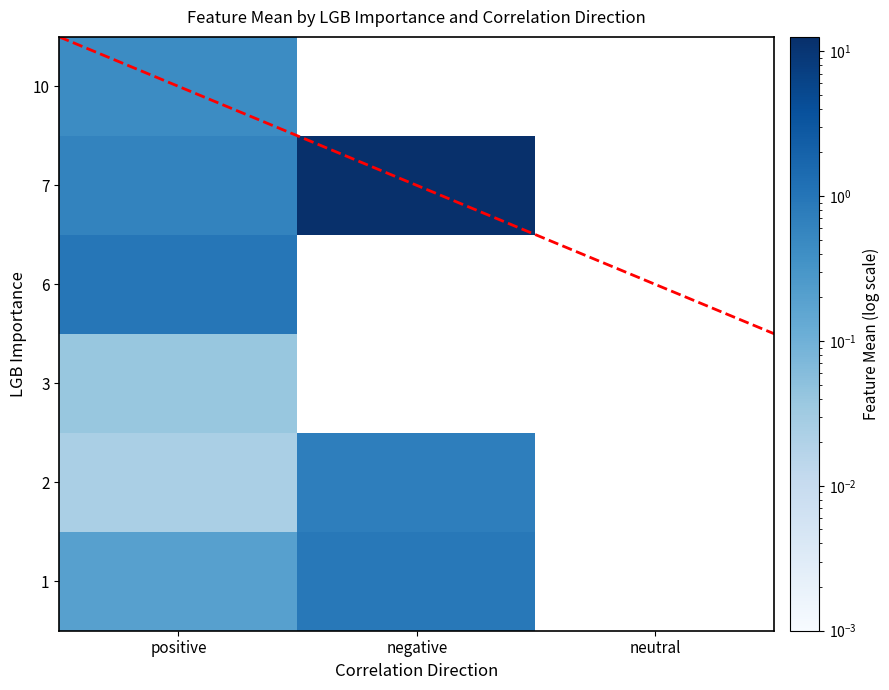

What is the greatest value displayed?

12.5